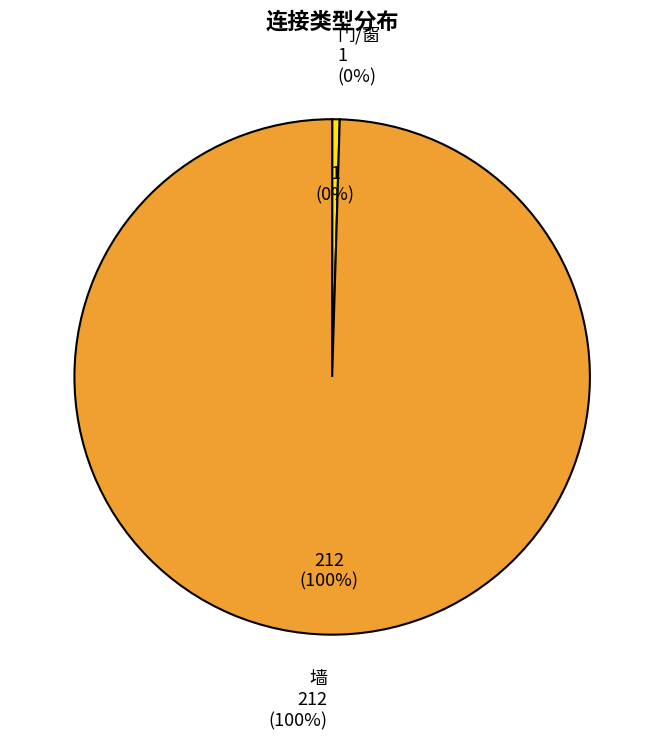

What is the smallest slice in the pie chart?

门/窗